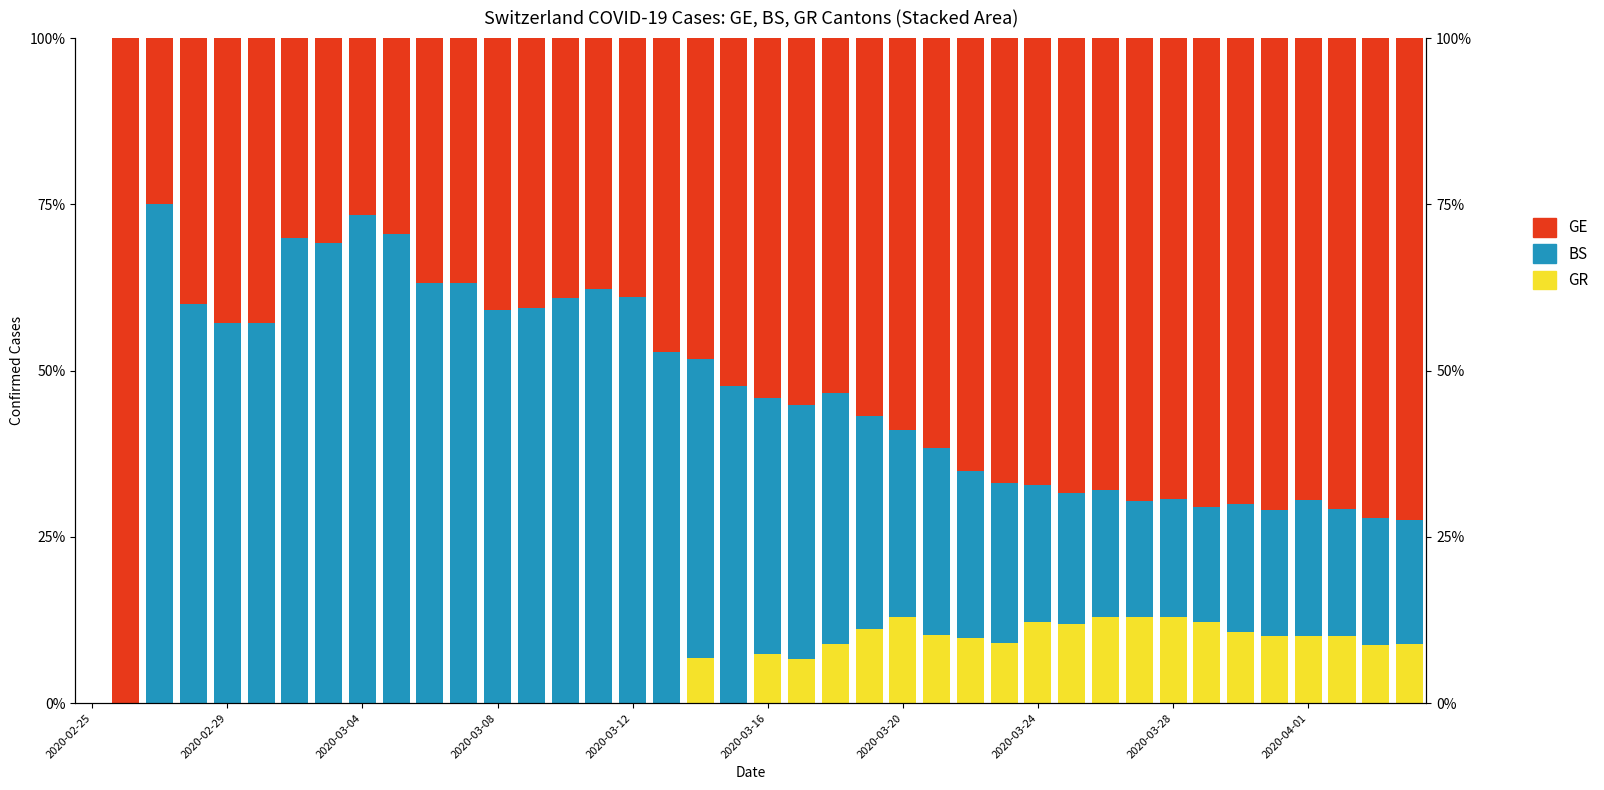

Which series changed the most between 20 and 21?

GE